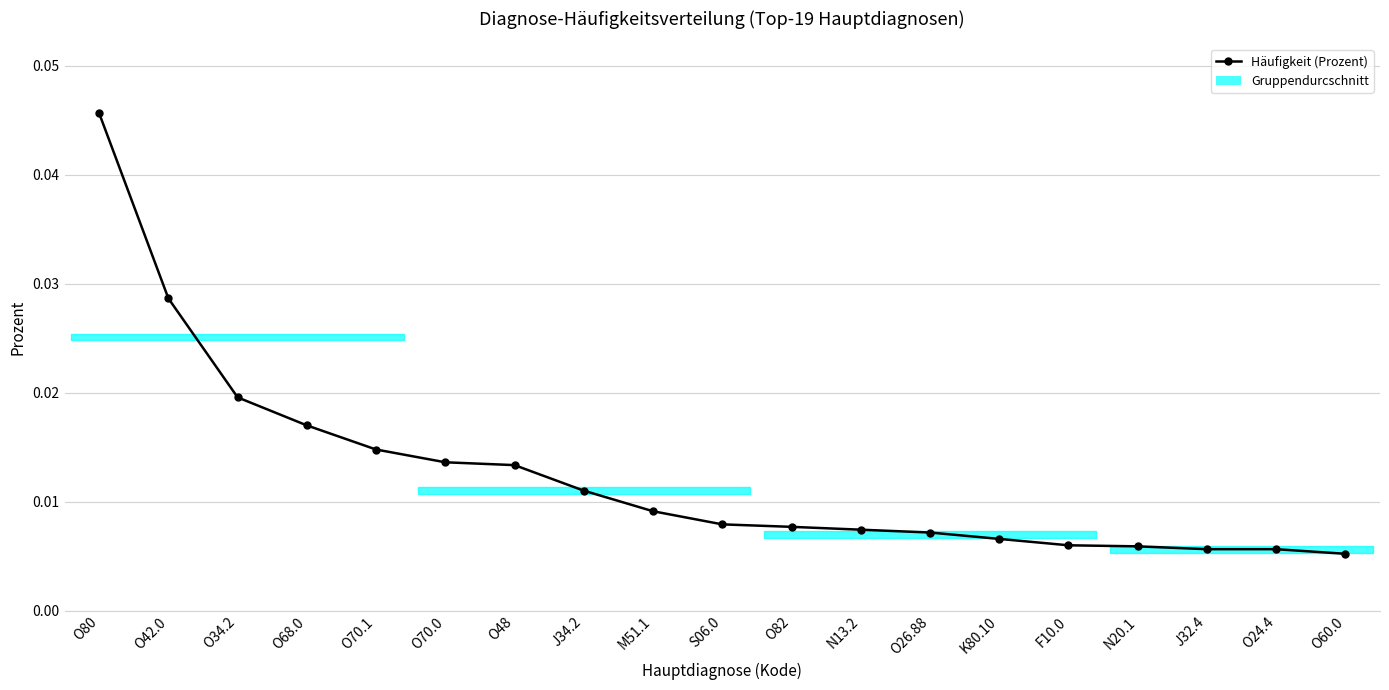

Is it true that the value at S06.0 is 0.0?

False